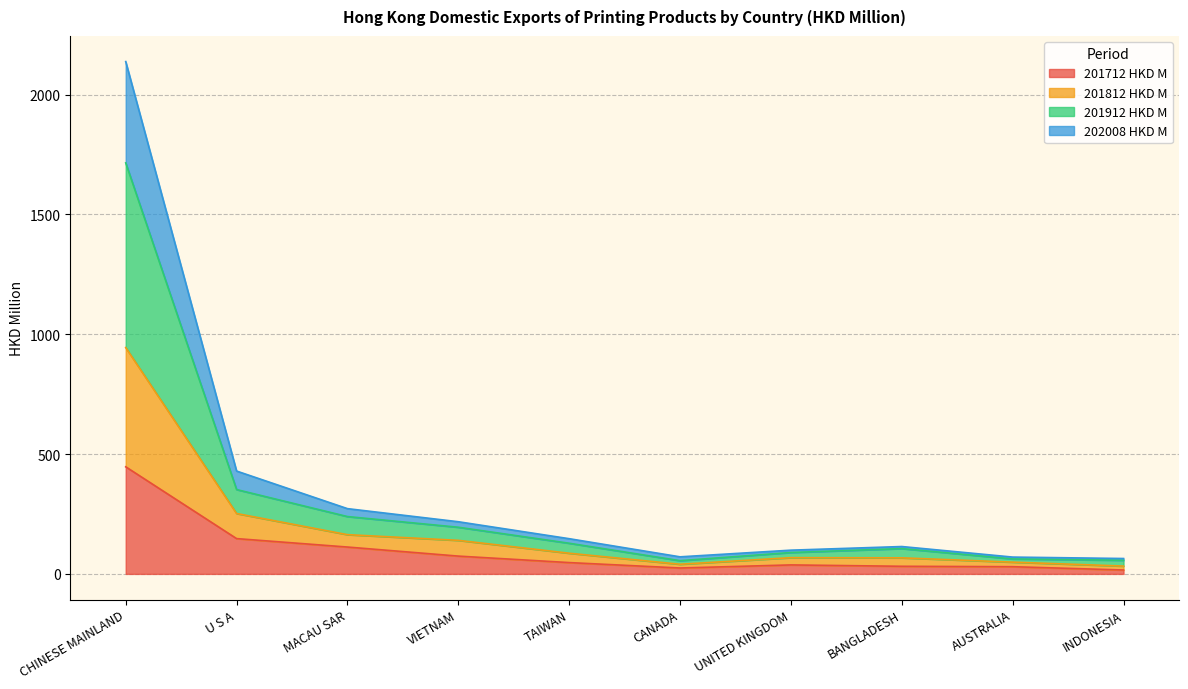

What is the label of the 4th point from the right?

UNITED KINGDOM